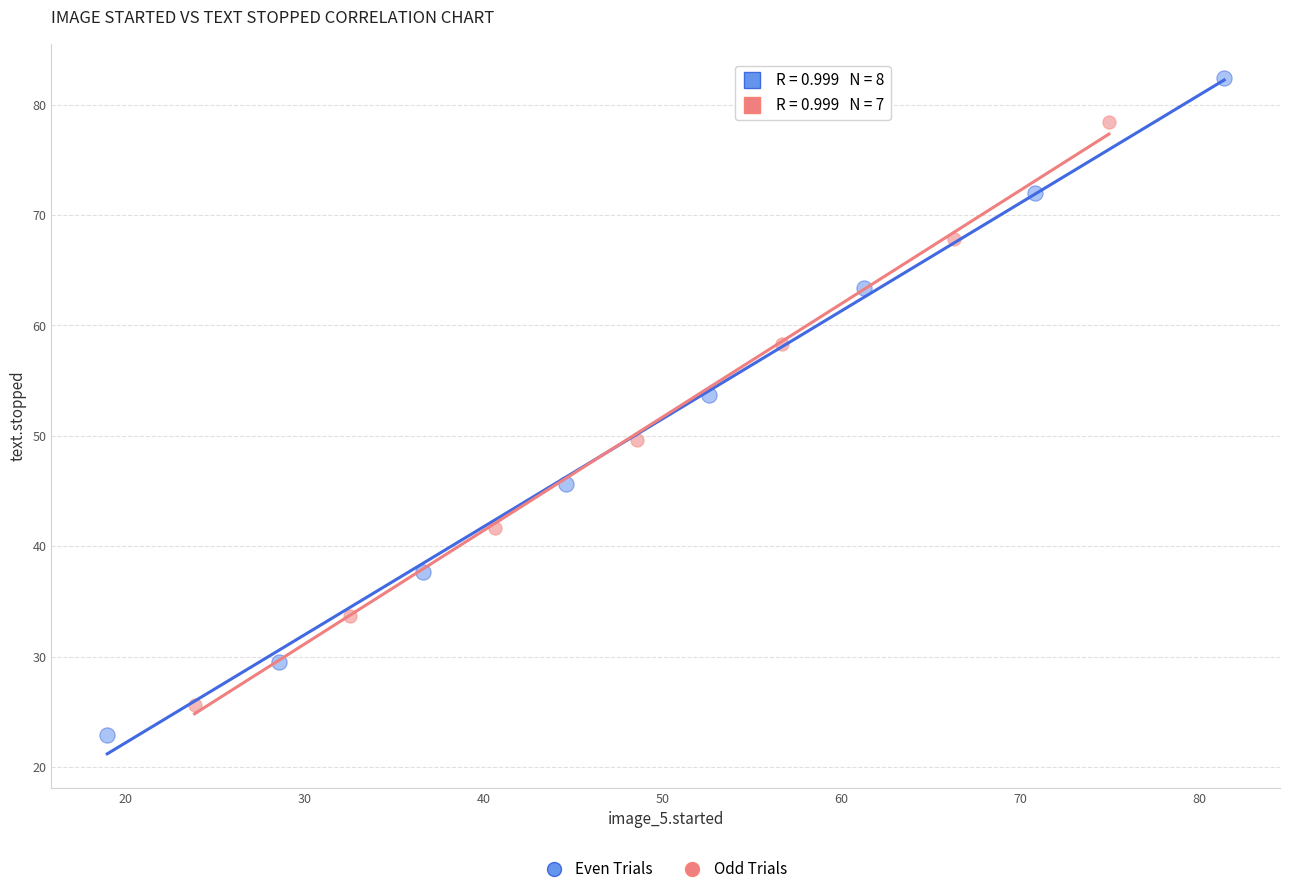

Which series contains the highest Y value?

Even Trials